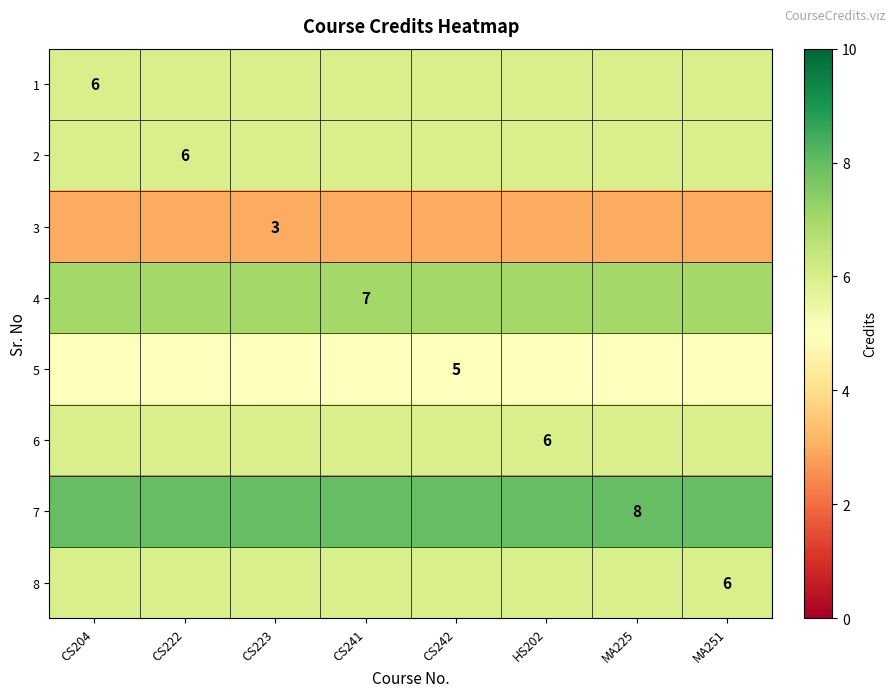

What is the total value across all series at CS241?

47